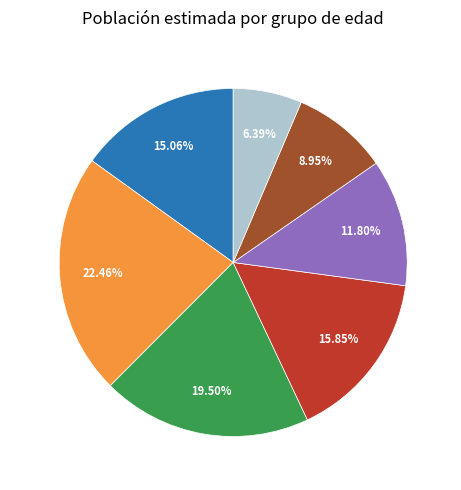

Approximately how many times larger is the value at 55-64 compared to 35-44?

0.6